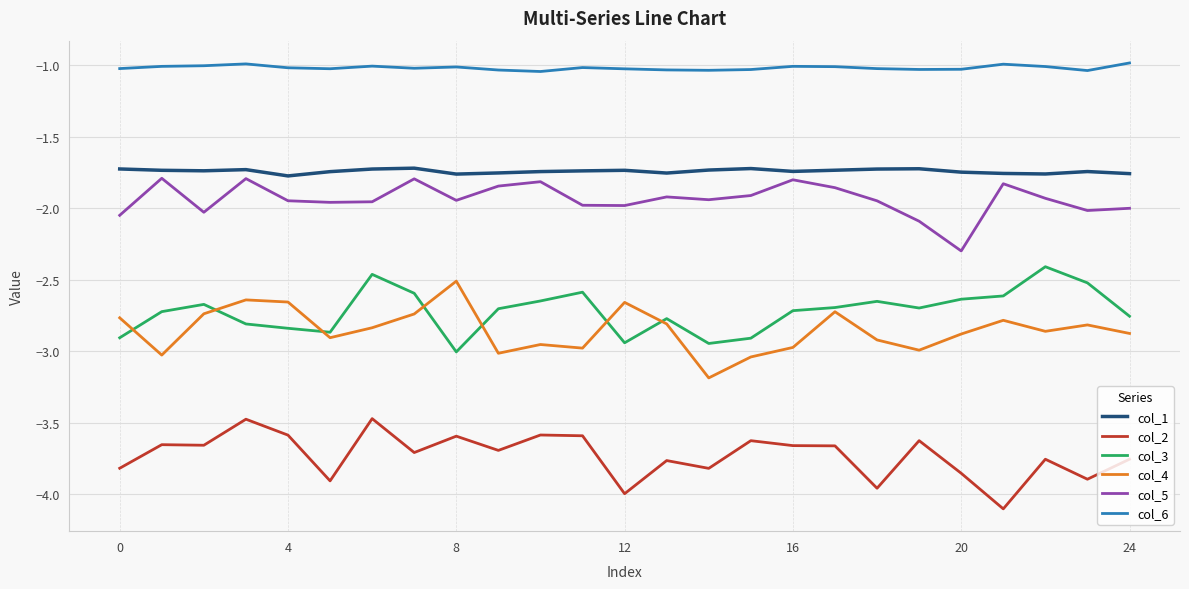

True or false: col_3 and col_1 intersect in this chart.

False